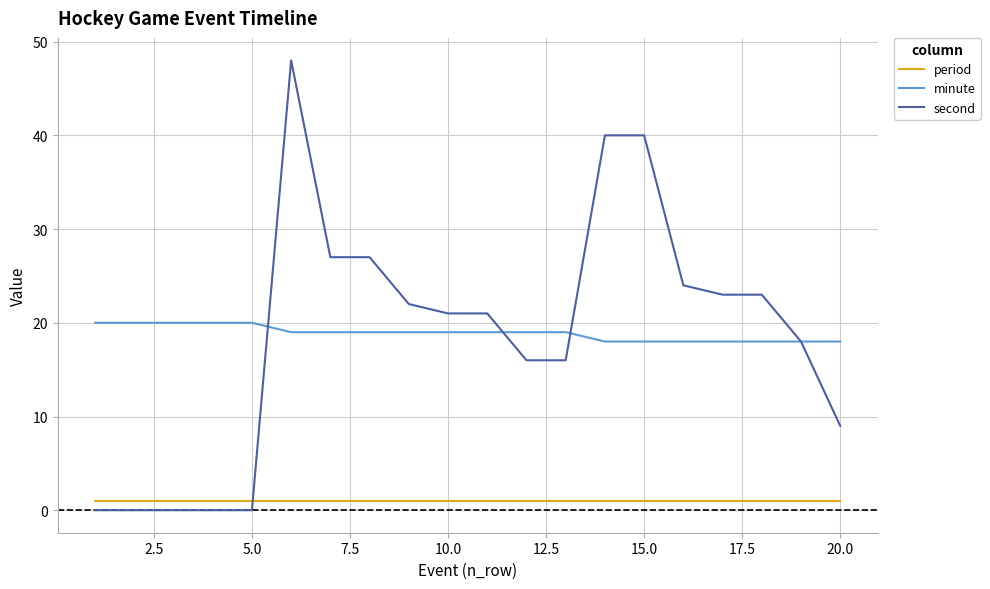

True or false: second and minute intersect in this chart.

True